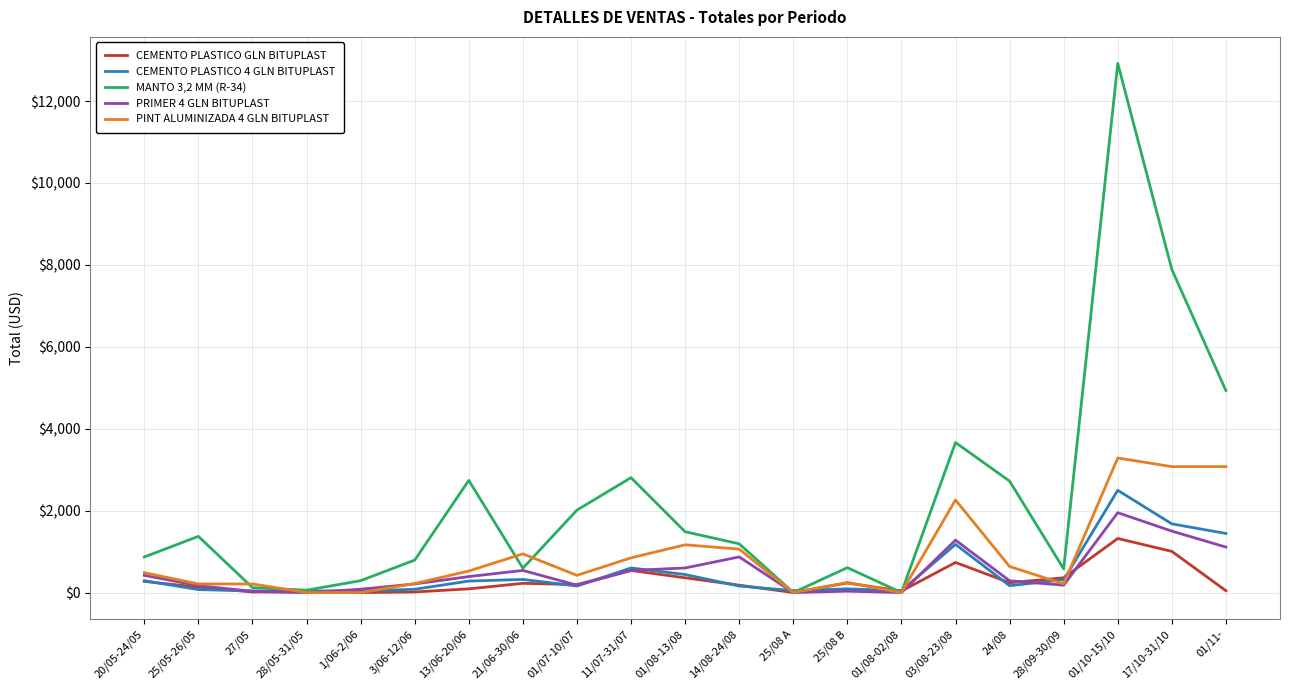

Read the CEMENTO PLASTICO 4 GLN BITUPLAST value at 1/06-2/06, to the nearest 50.

50